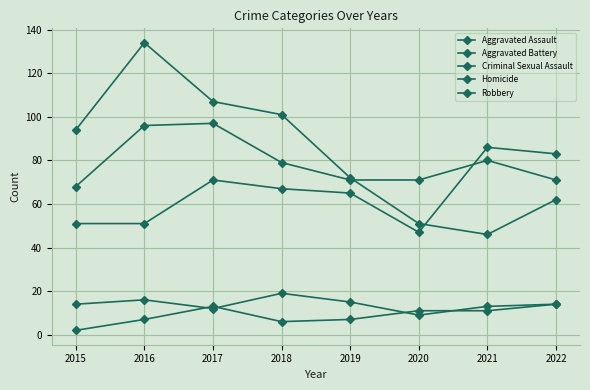

Between 2015 and 2021, which series saw the biggest shift?

Robbery